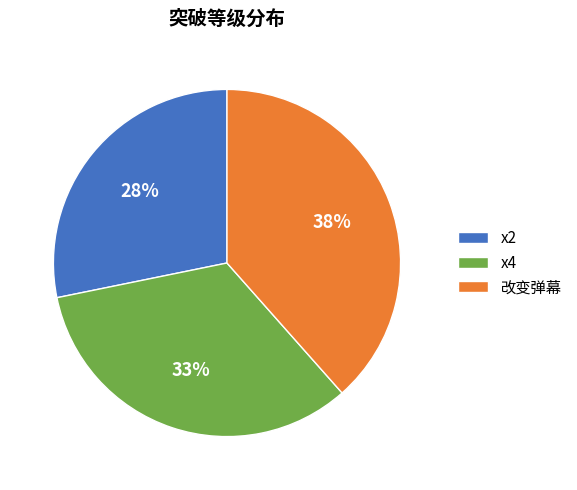

Approximately how many times larger is the value at x4 compared to 改变弹幕?

0.9